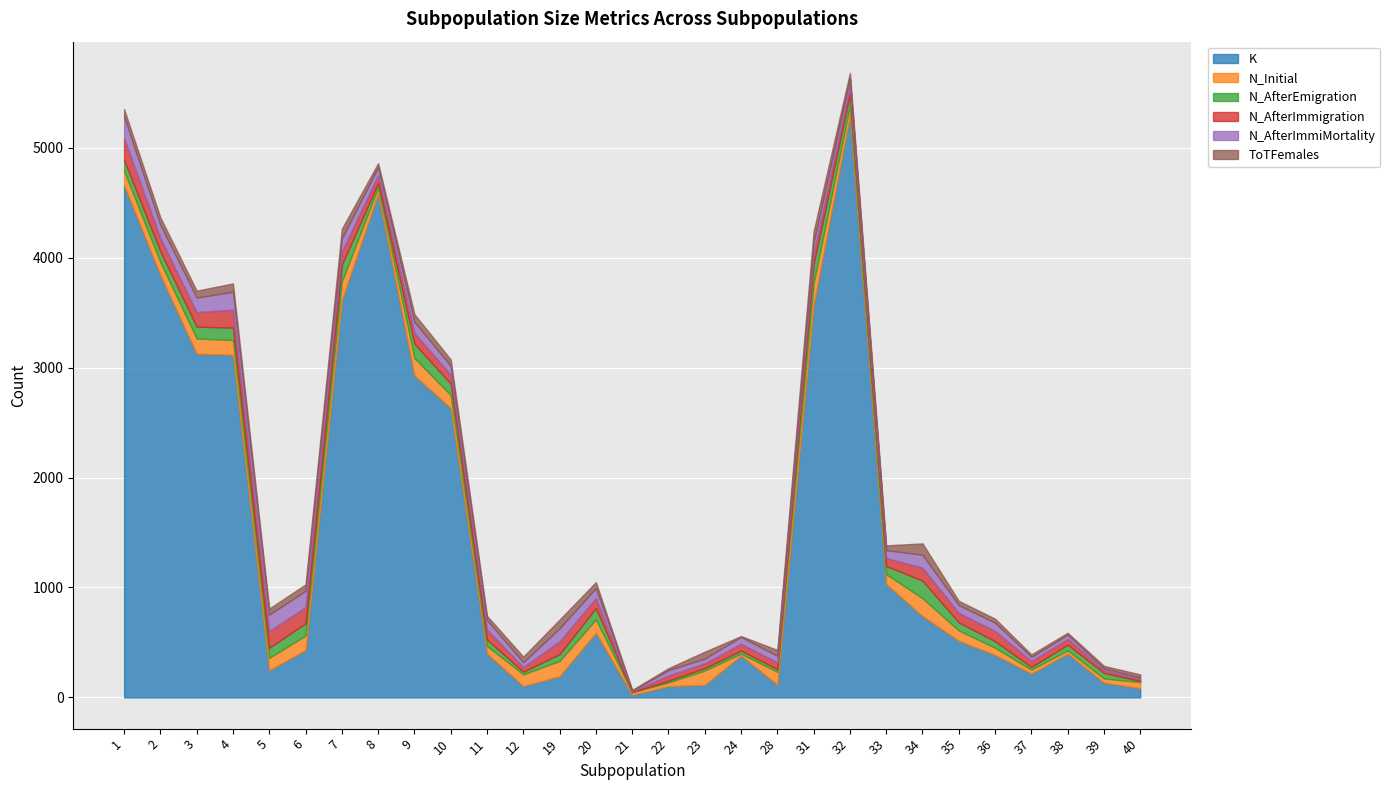

What are all the series names shown in the legend?

K, N_Initial, N_AfterEmigration, N_AfterImmigration, N_AfterImmiMortality, ToTFemales